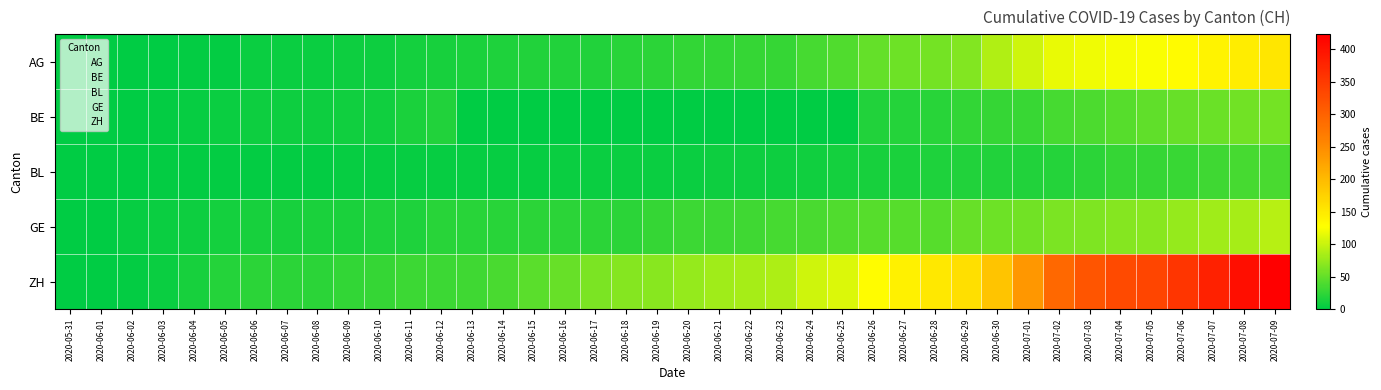

What is the spread (max minus min) of values at 2020-07-05?

337